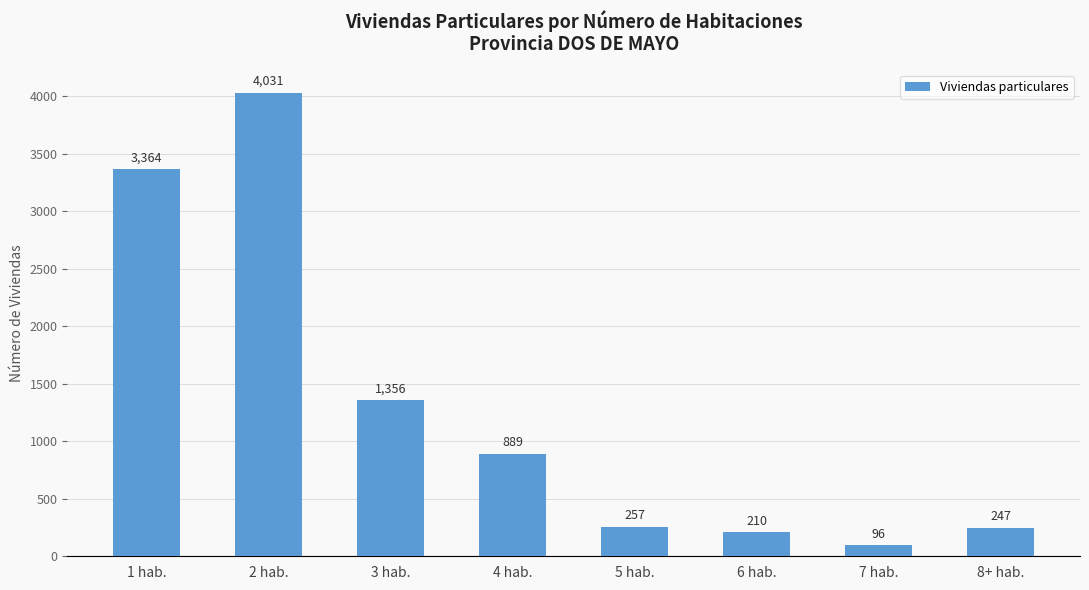

What is the average value?

1306